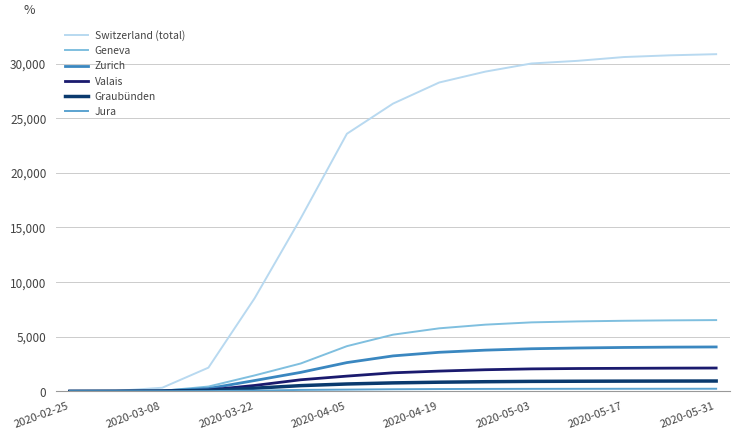

True or false: Graubünden and Jura intersect in this chart.

False